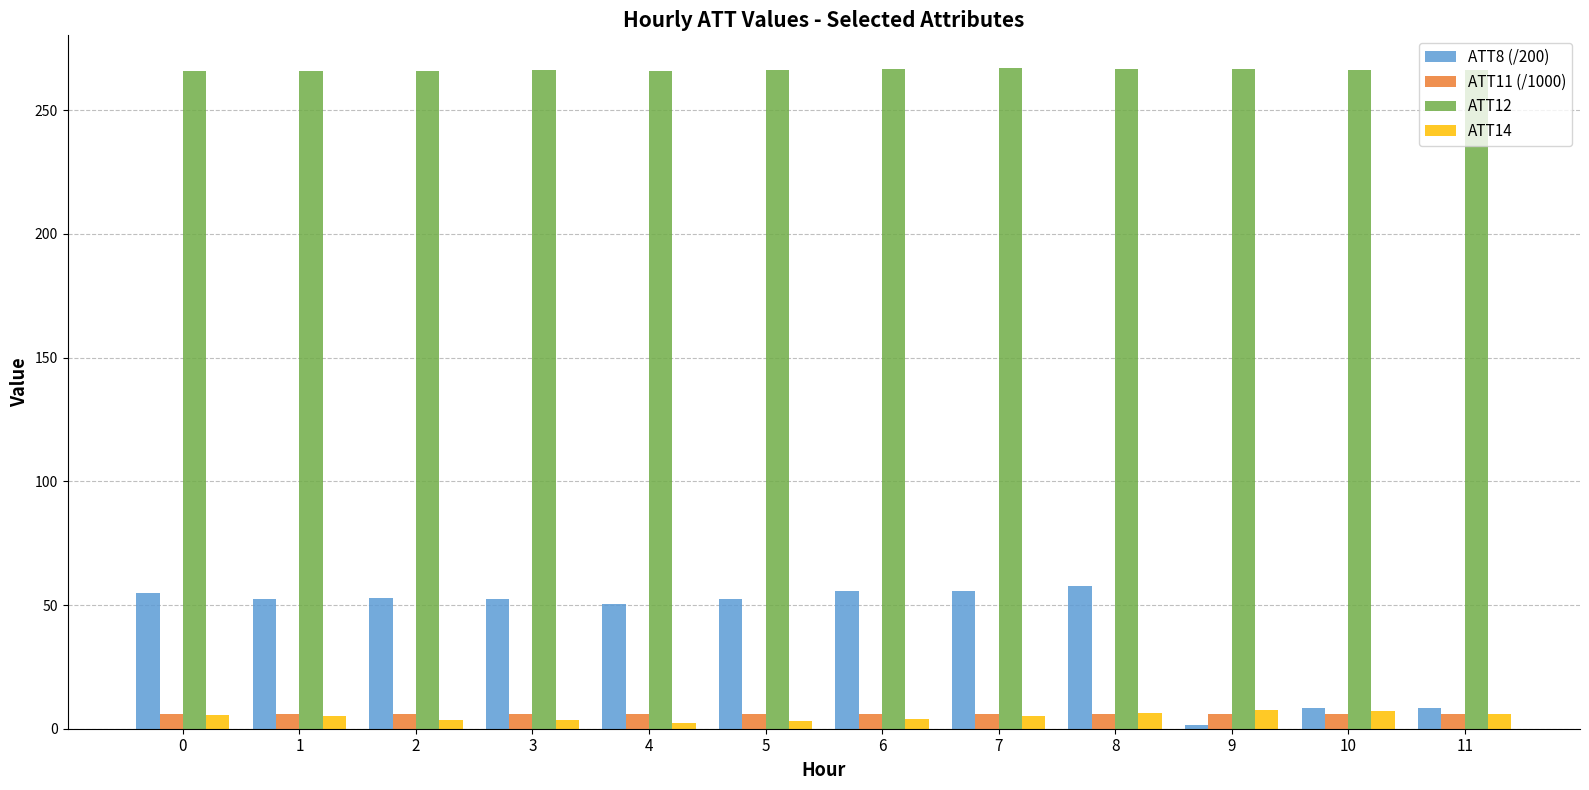

Count the number of categories in the chart.

12